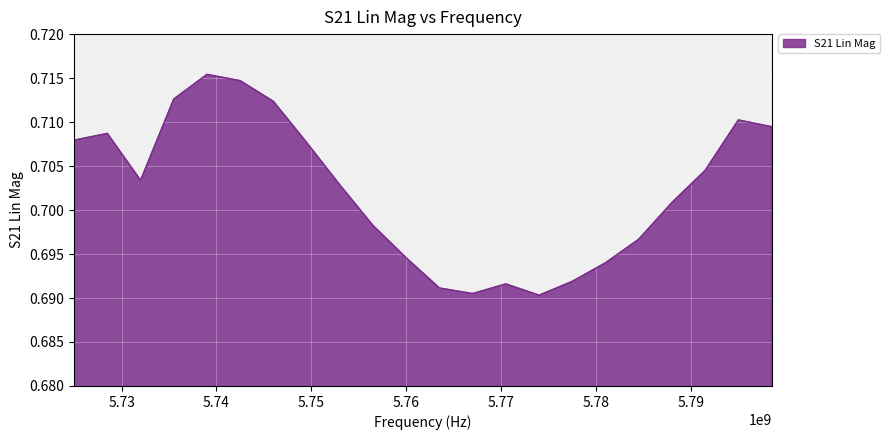

How many values are between 0 and 1?

22